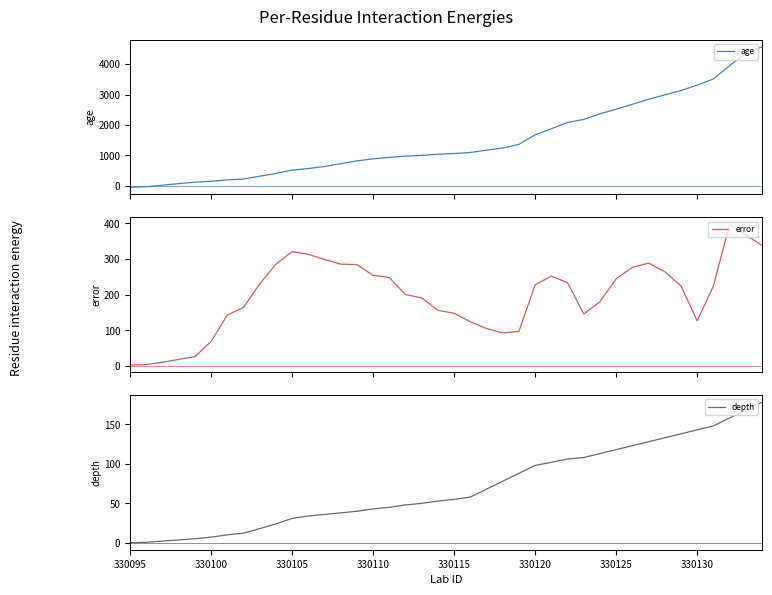

How many series are shown in this chart?

3